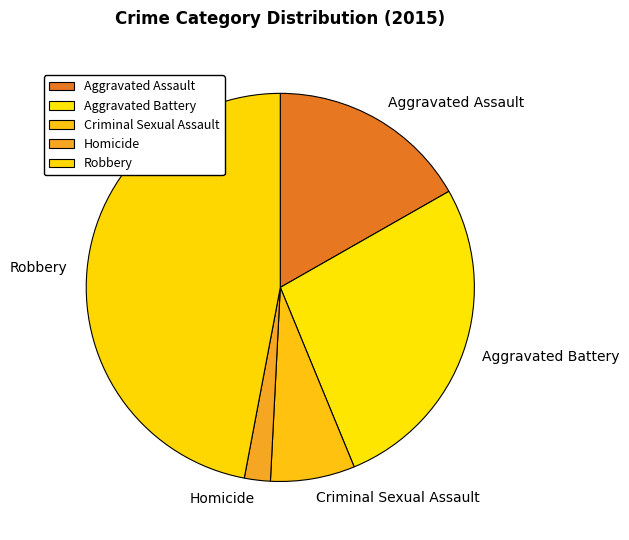

Is the sum of Aggravated Assault and Robbery greater than half?

Yes